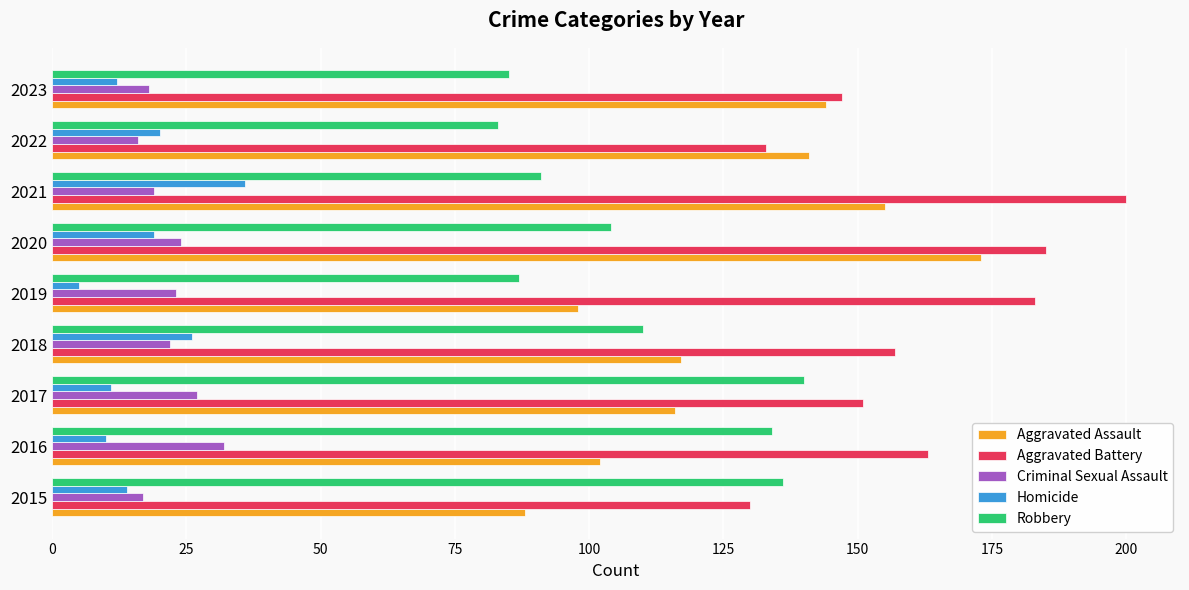

What is the total value across all series at 2020?

505